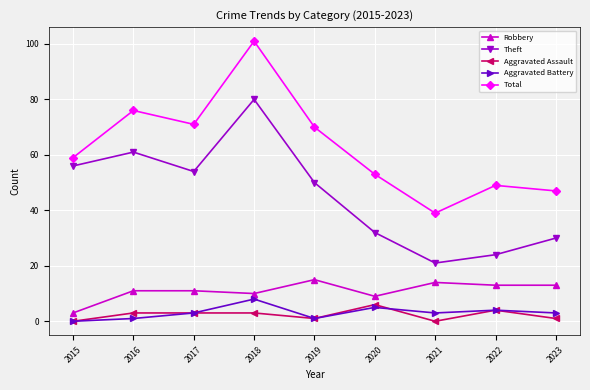

Count the Aggravated Assault values in the range 1 to 3.

5